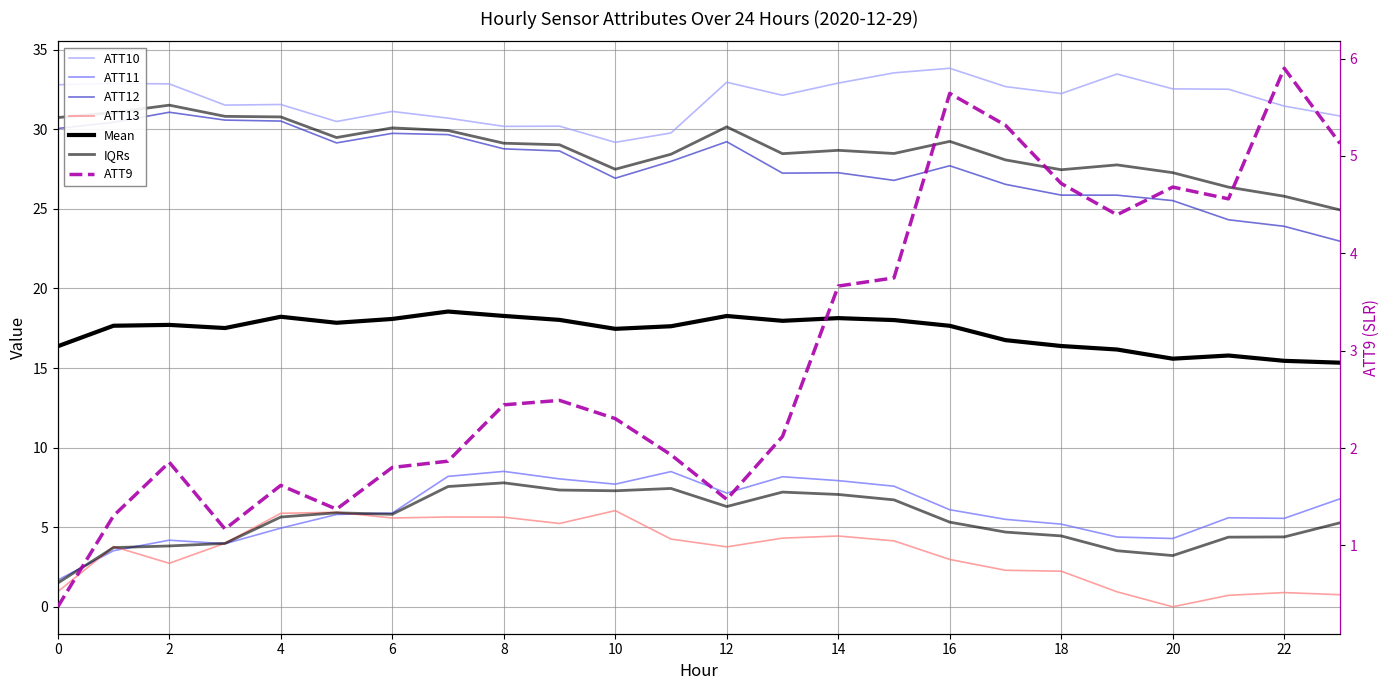

True or false: ATT9 and ATT12 intersect in this chart.

False